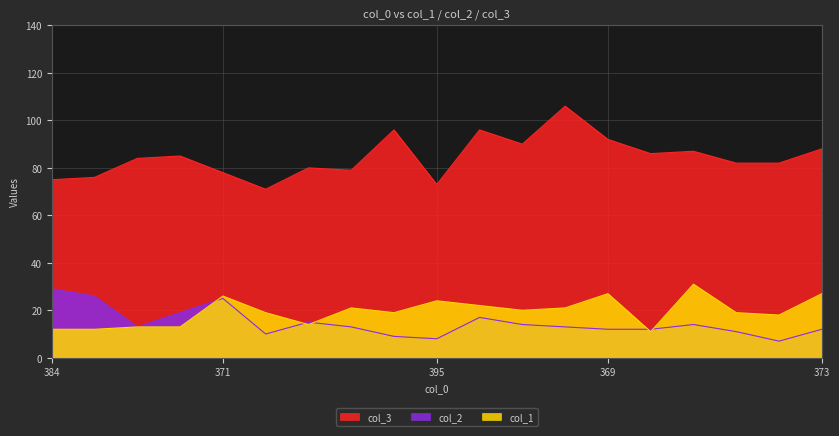

True or false: col_1 and col_3 cross at least once.

False